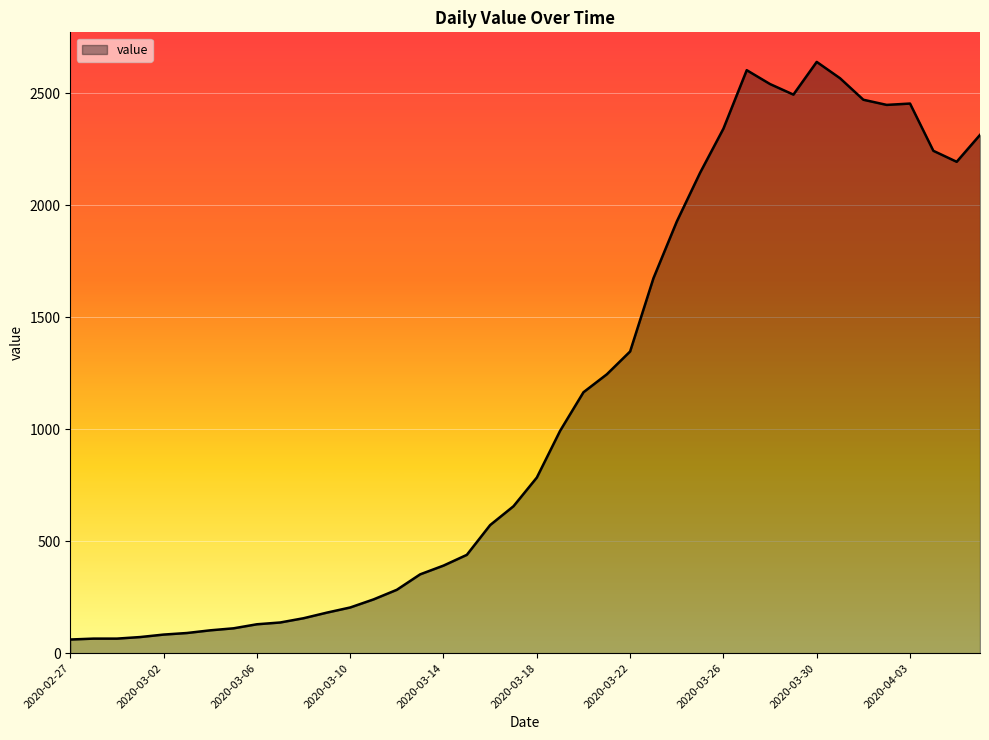

What is the greatest value displayed?

2640